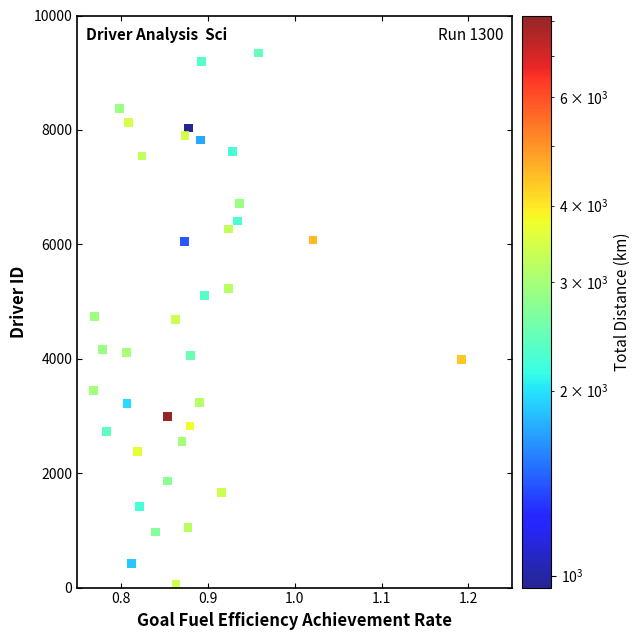

What is the range of Y values (max minus min)?

9296